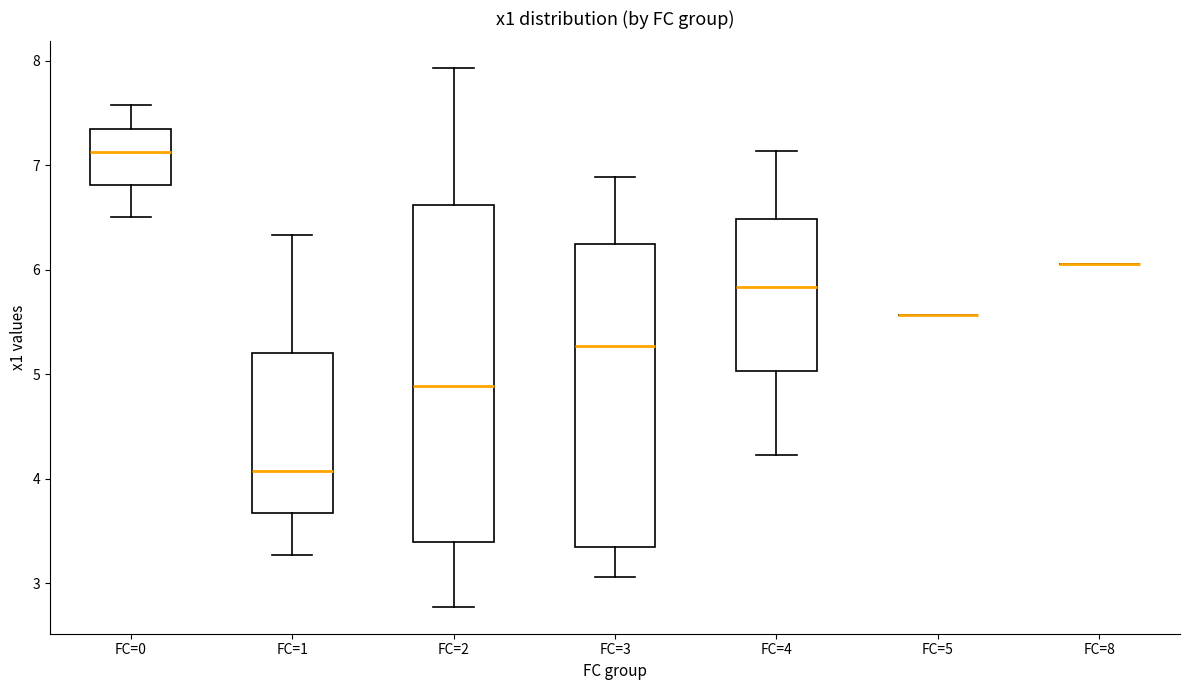

Which box is the tallest, from its lower edge to its upper edge?

FC=2